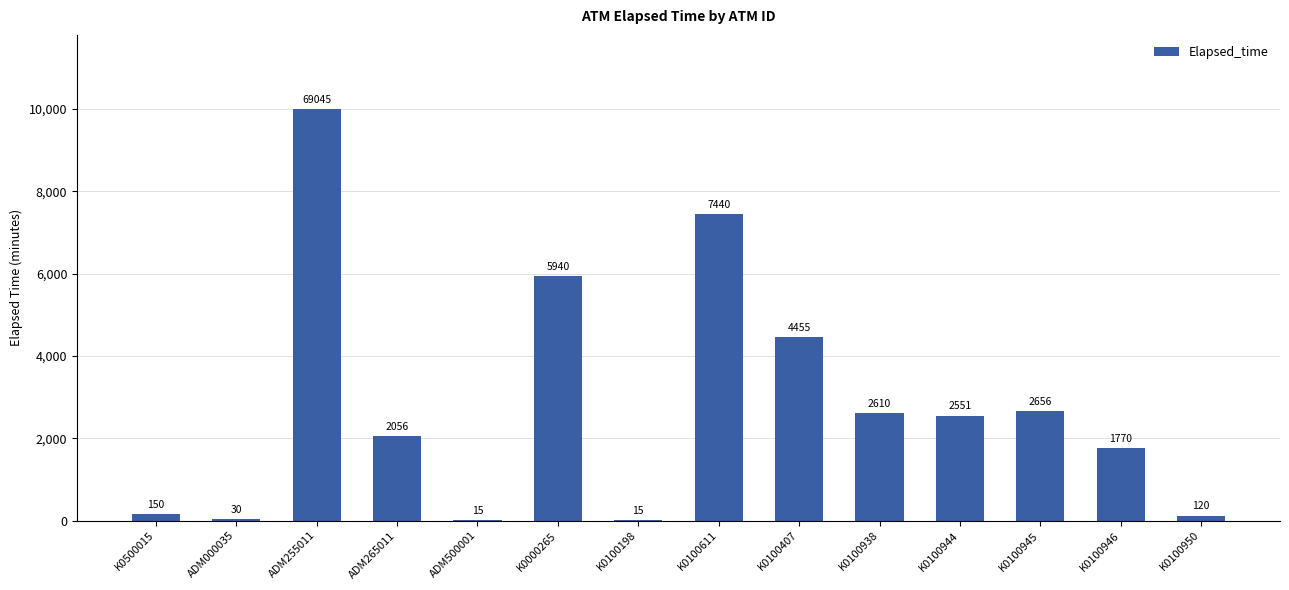

What is the change in value from K0100198 to K0100938?

+2595